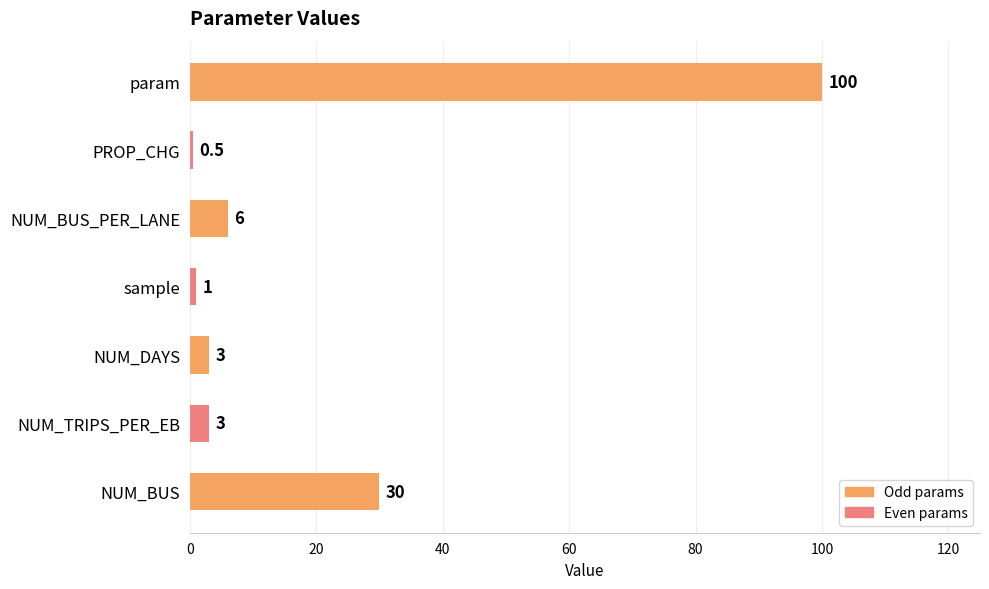

What is the change in value from NUM_TRIPS_PER_EB to param?

+97.0